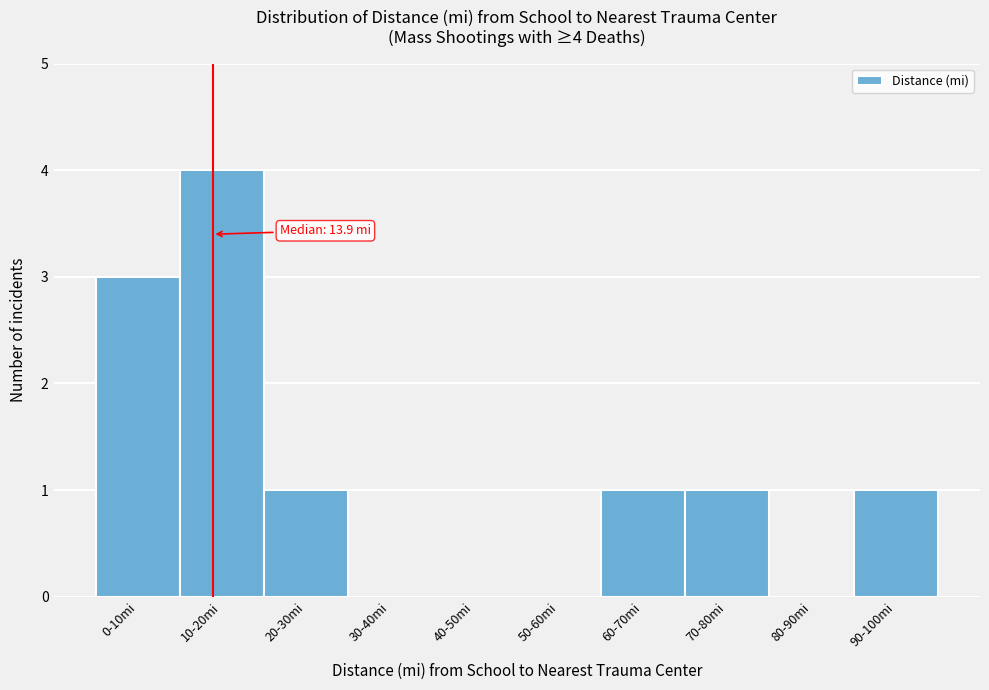

Reading left to right, extract all data points from this chart.

0-10mi=3	10-20mi=4	20-30mi=1	30-40mi=0	40-50mi=0	50-60mi=0	60-70mi=1	70-80mi=1	80-90mi=0	90-100mi=1